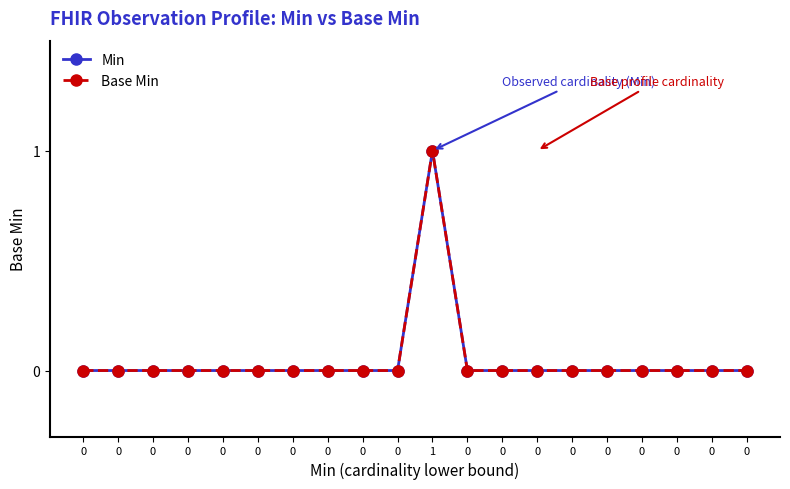

Does the chart have visible grid lines?

No